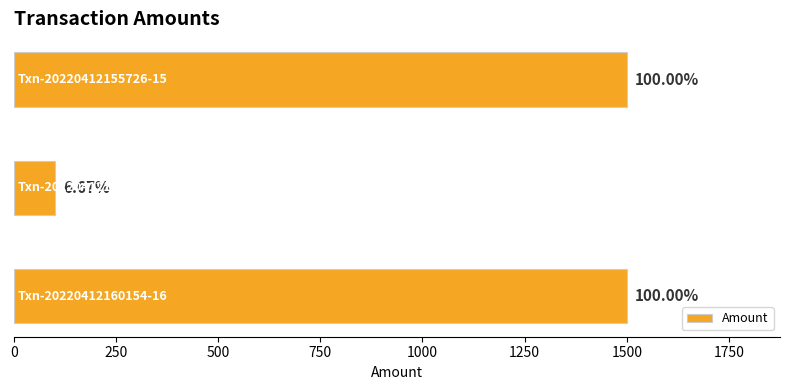

What is the difference between the maximum and minimum values?

1400